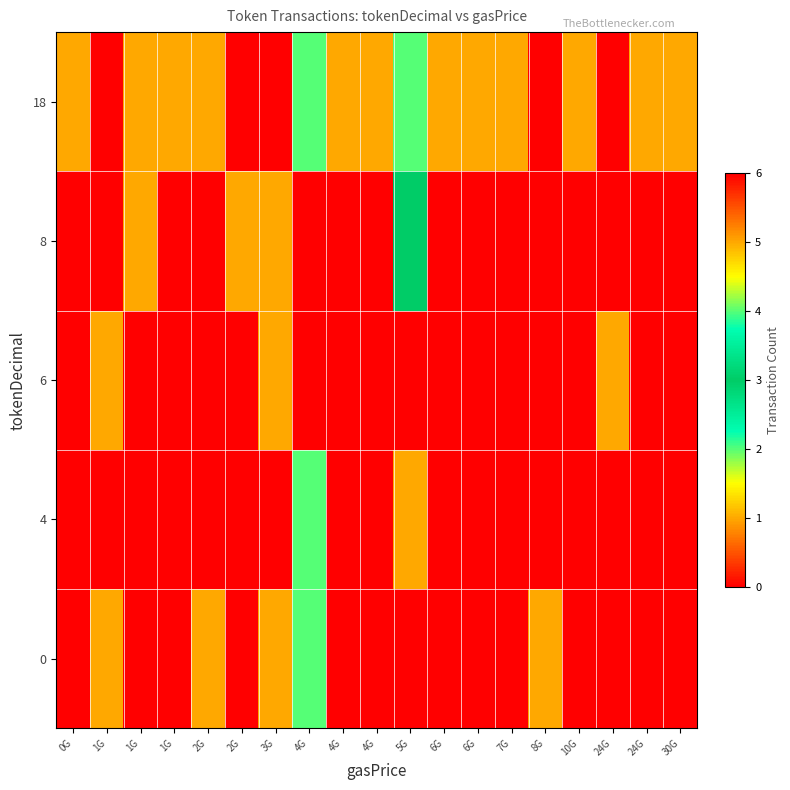

What is the spread (max minus min) of values at 7G?

1